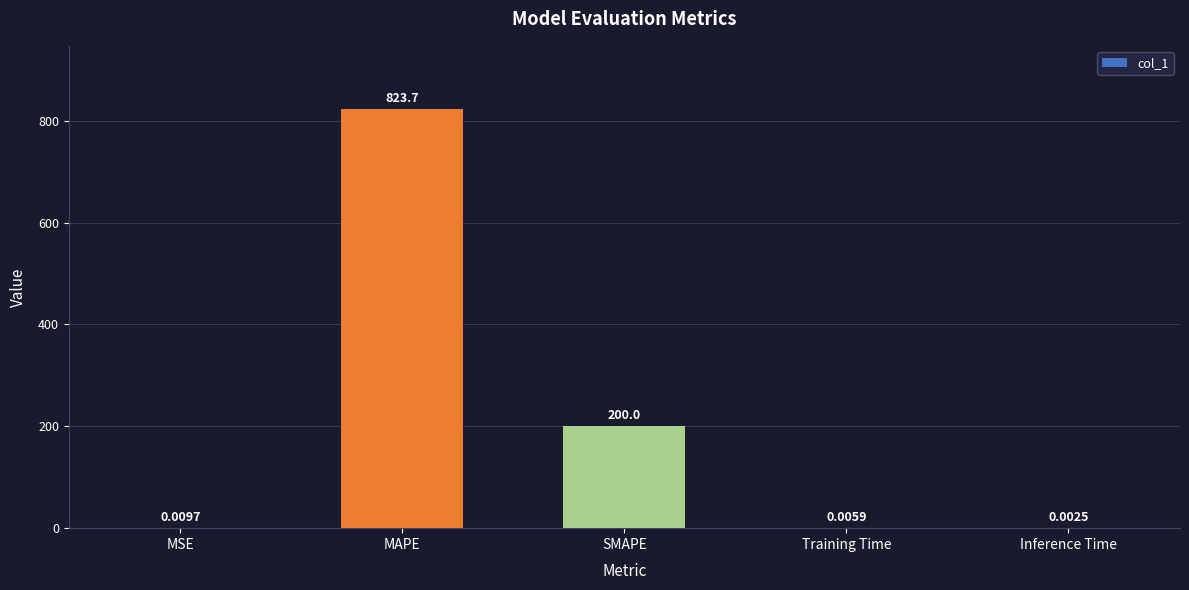

Does the chart contain stacked bars?

No